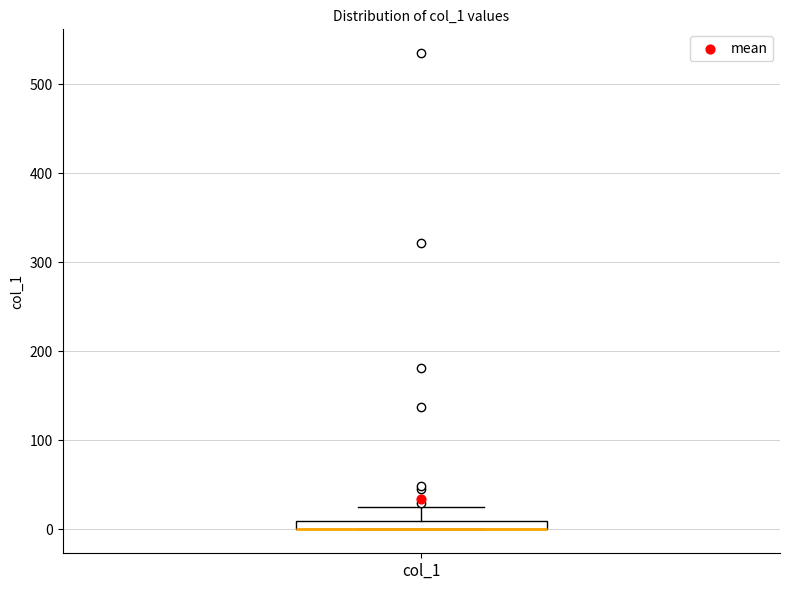

Where is the upper edge of the box for col_1 on the y-axis? The values are not printed on the chart, so give them approximately, as read against the axis.

10